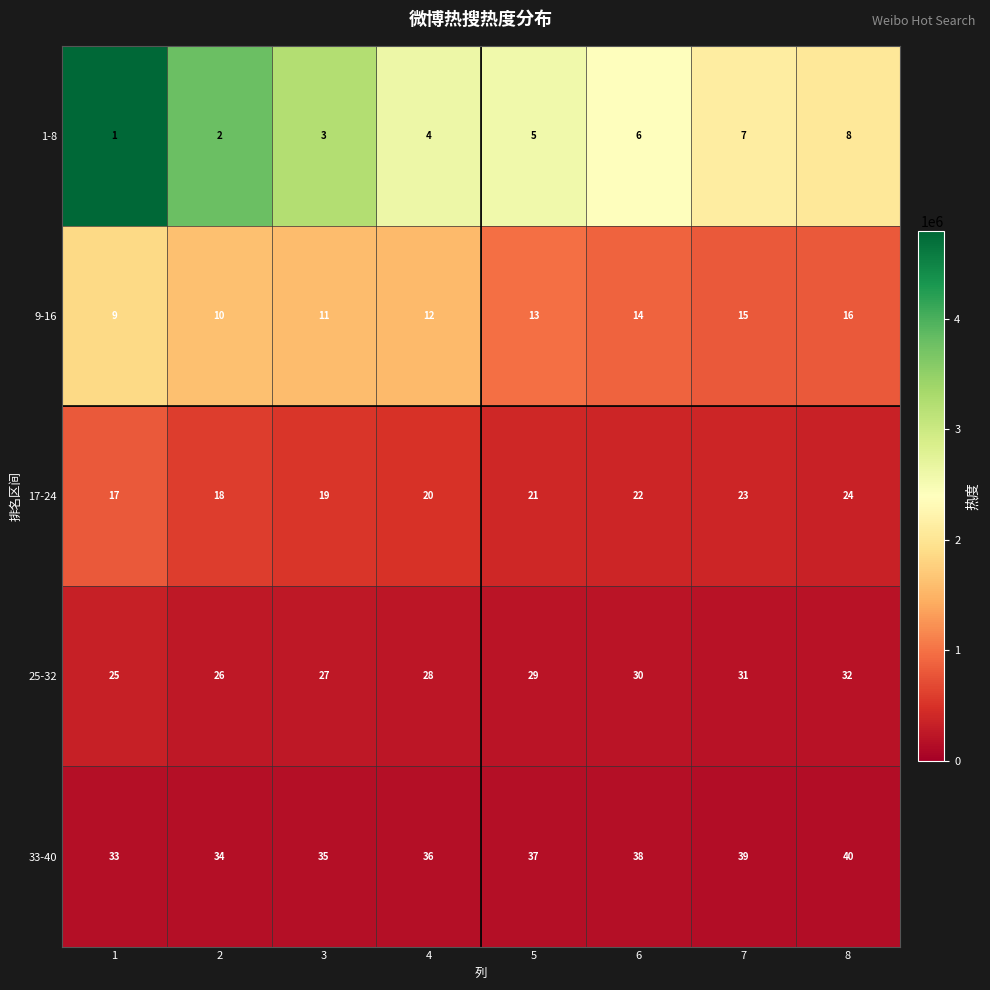

Rank the categories by 25-32 value from lowest to highest.

1, 2, 3, 4, 5, 6, 7, 8